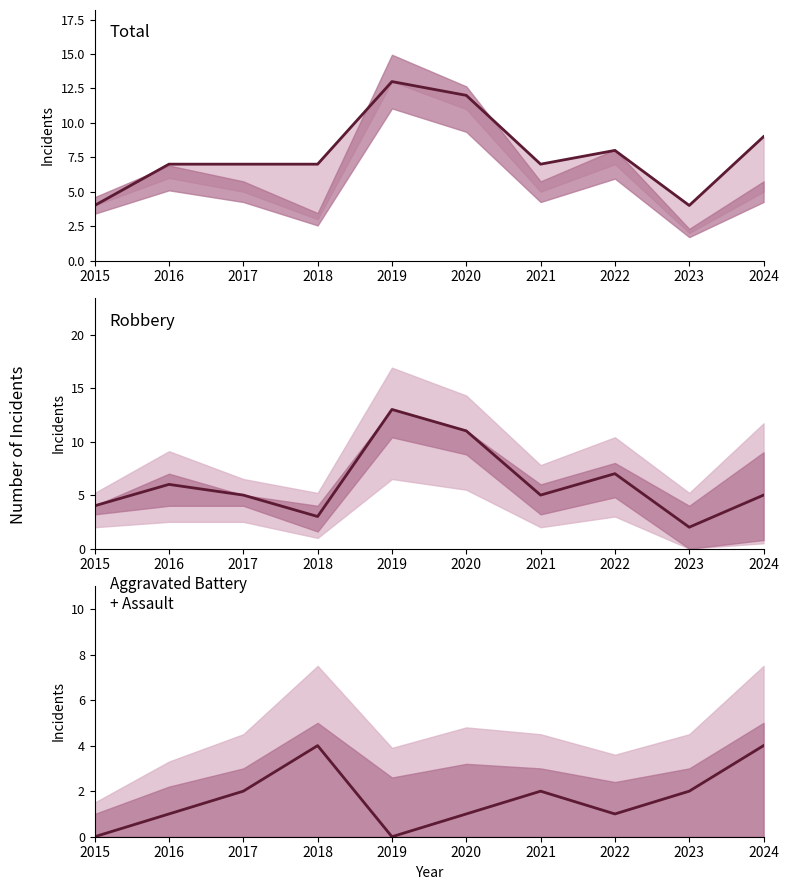

How many times do Aggravated Battery + Assault and Robbery cross each other?

2